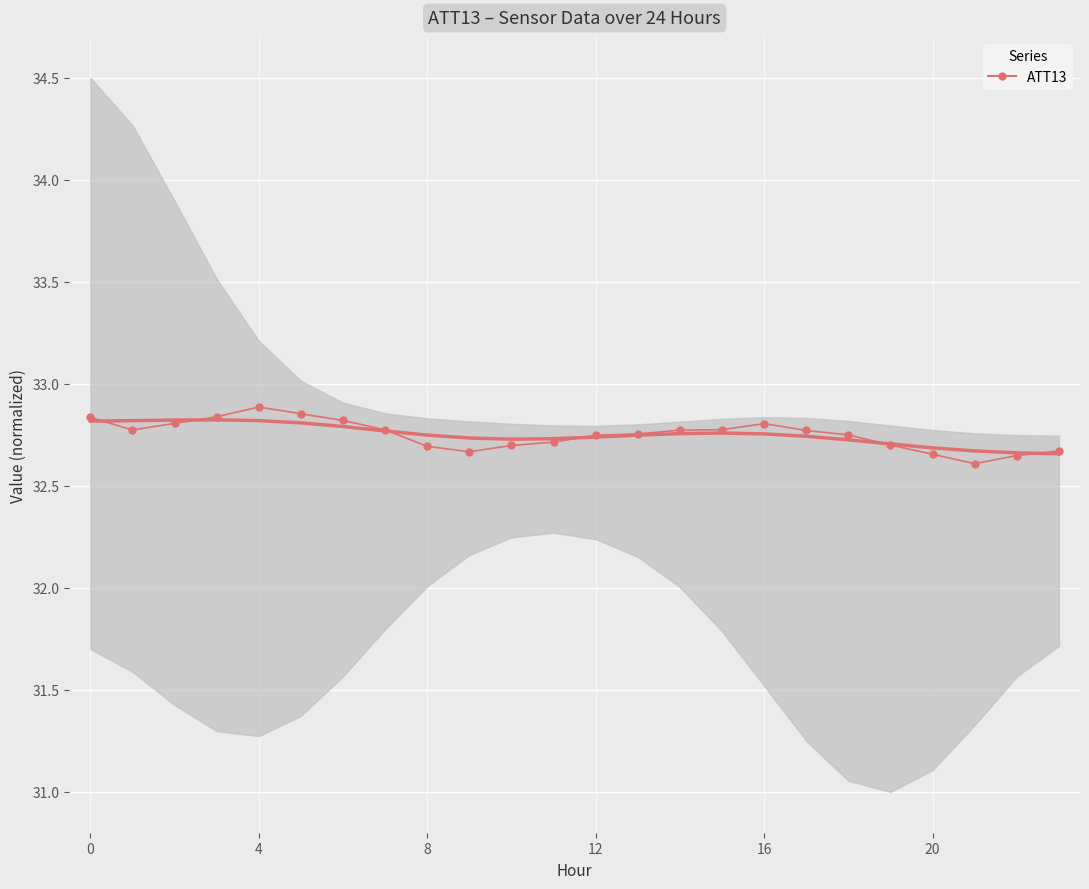

How many points are higher than both their immediate neighbors (excluding endpoints)?

2